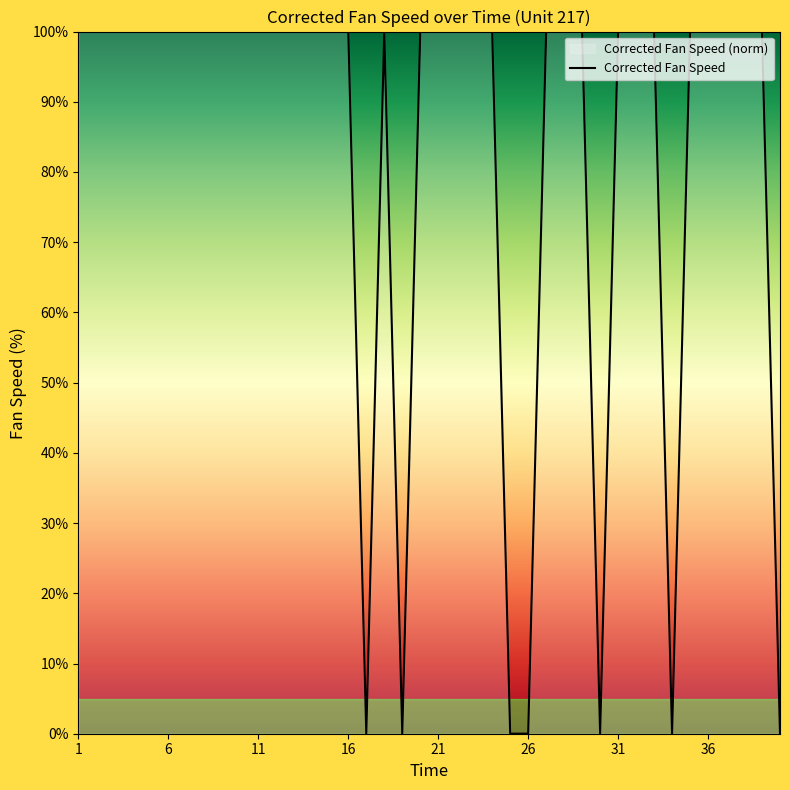

Reading right to left, list all the values displayed in this chart.

0.0	100.0	100.0	100.0	100.0	100.0	0.0	100.0	100.0	100.0	0.0	100.0	100.0	100.0	0.0	0.0	100.0	100.0	100.0	100.0	100.0	0.0	100.0	0.0	100.0	100.0	100.0	100.0	100.0	100.0	100.0	100.0	100.0	100.0	100.0	100.0	100.0	100.0	100.0	100.0